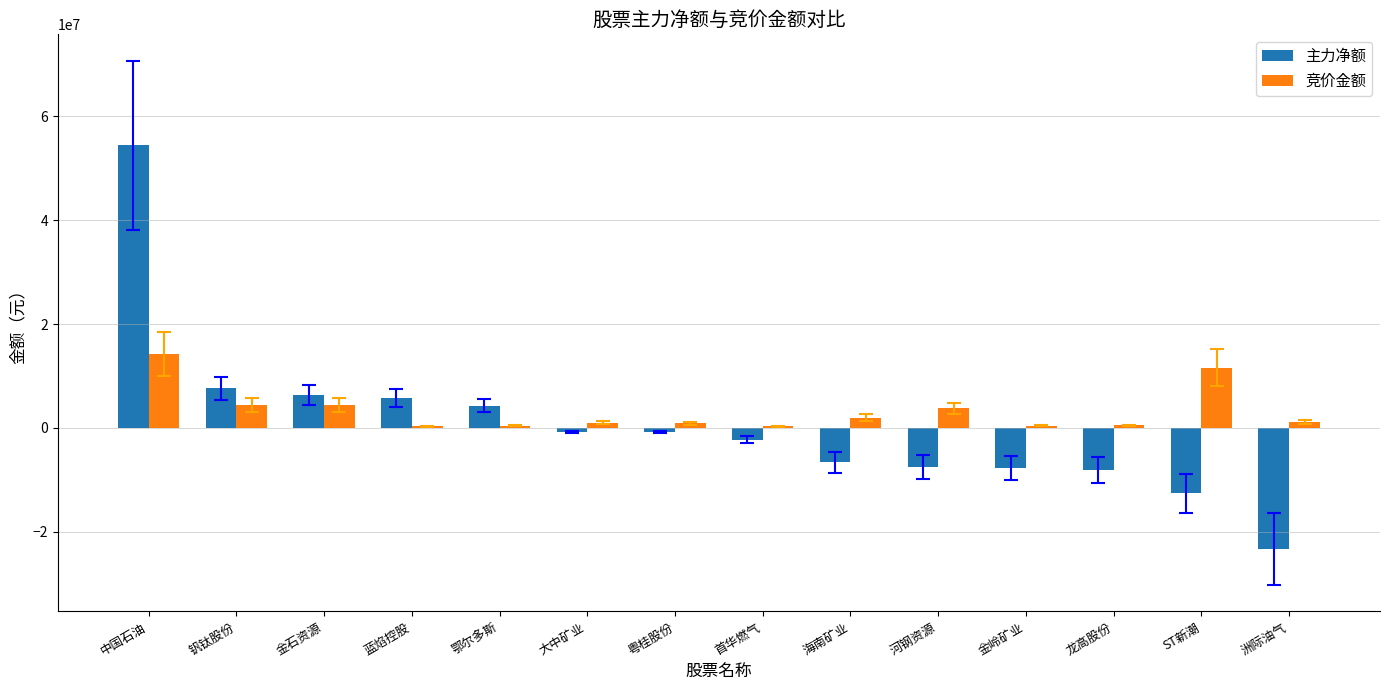

What is the sum of all 竞价金额 values?

45485248